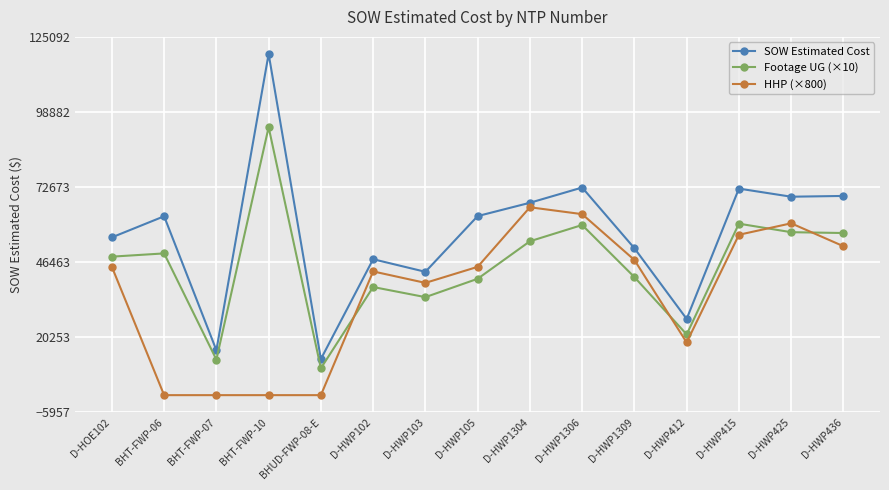

What is the total value across all series at D-HWP1304?

186501.5